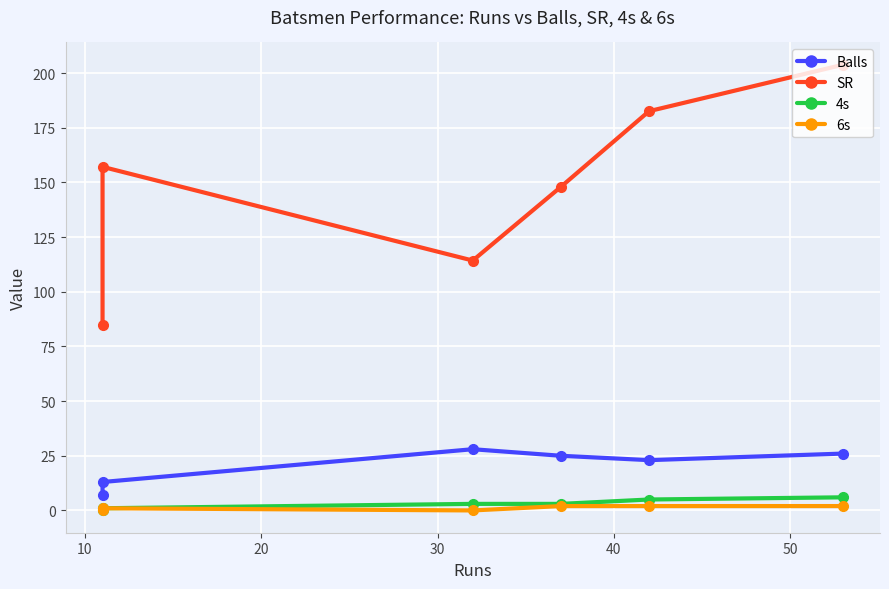

True or false: Balls and 4s intersect in this chart.

False